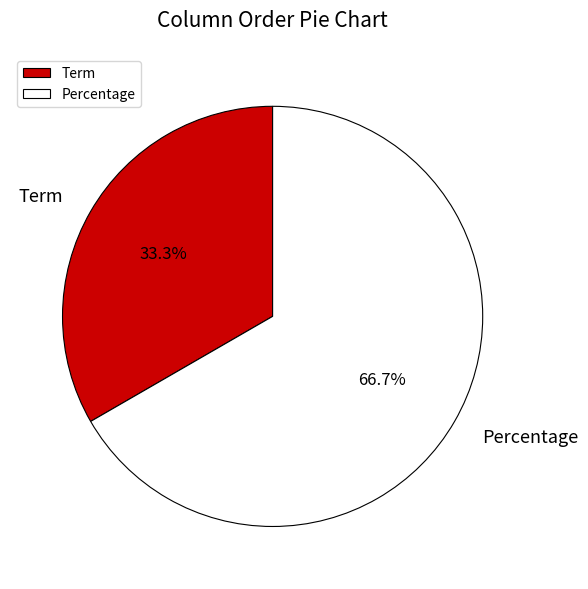

To the nearest percent, what is the difference between the Percentage and Term slice percentages?

33%